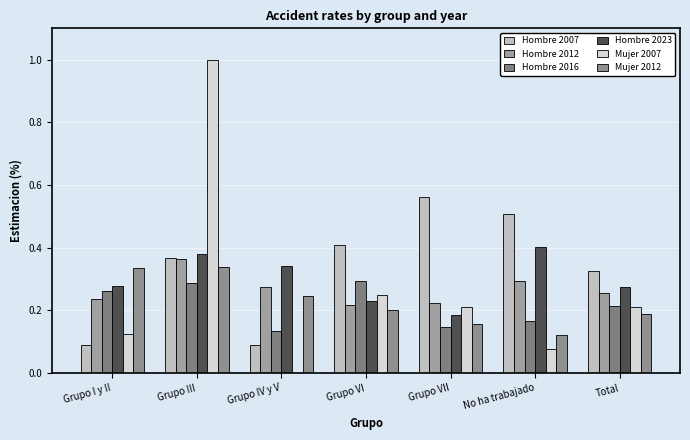

What position from the left is No ha trabajado?

6